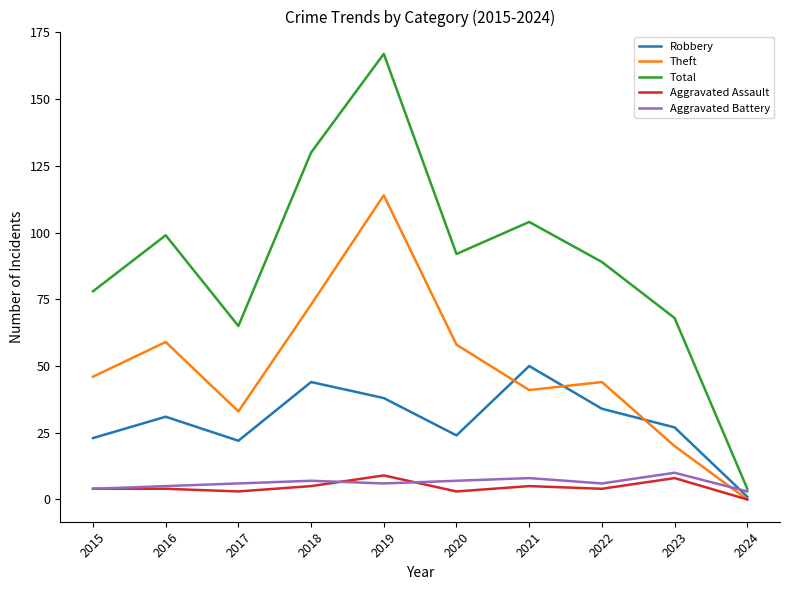

Which series has the largest total across all categories?

Total